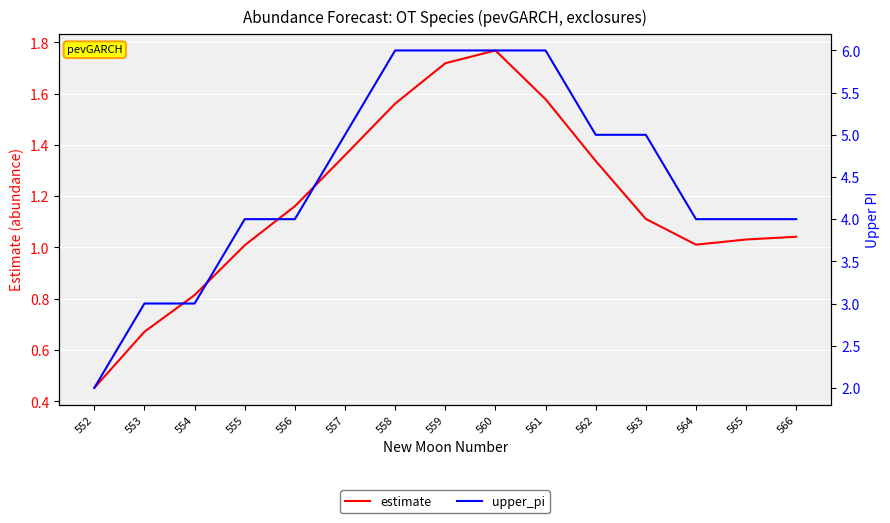

How many lines are shown in the chart?

2